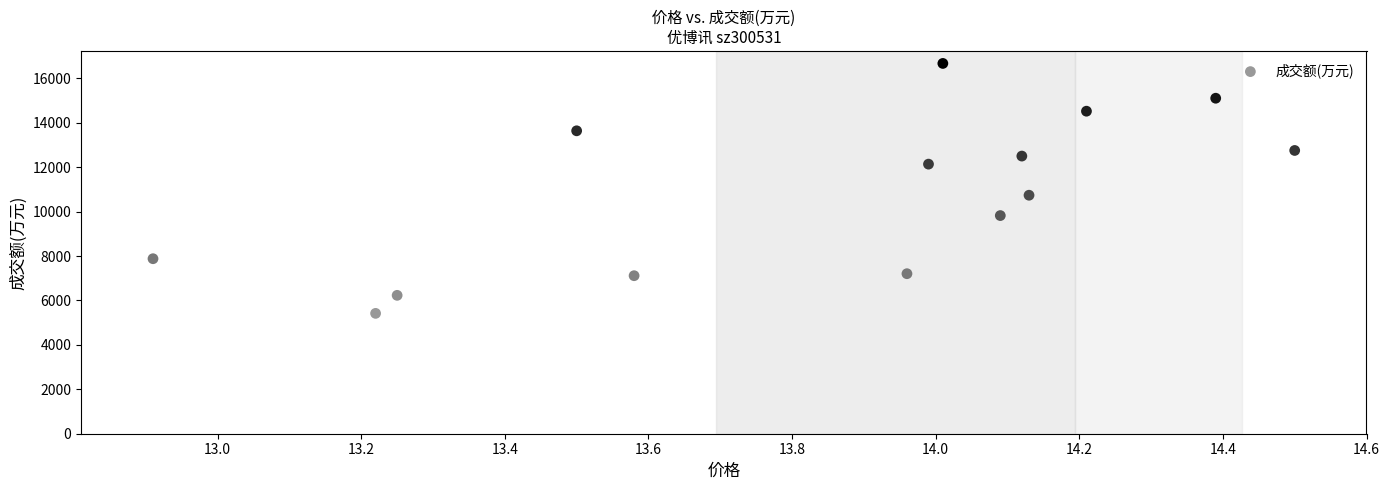

What is the range of Y values (max minus min)?

11255